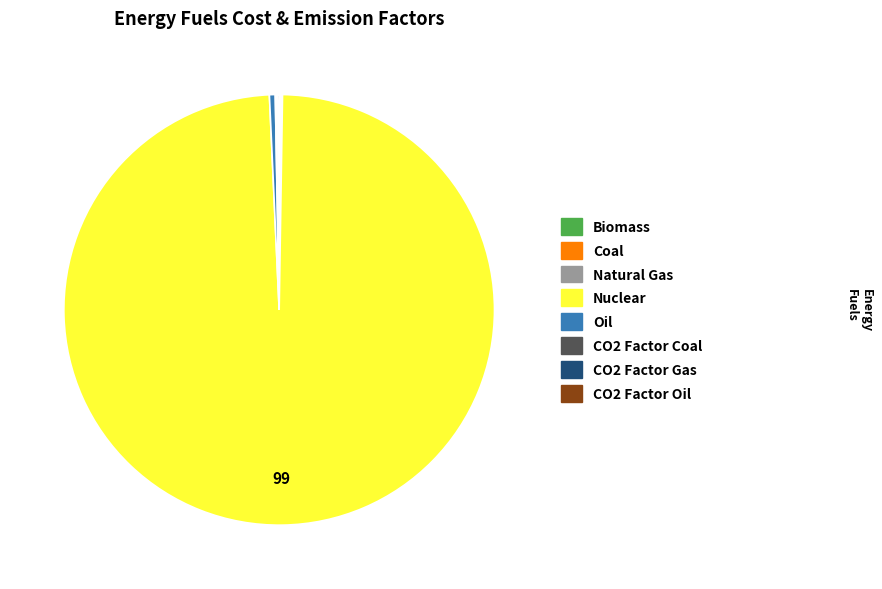

What is the majority slice?

Nuclear